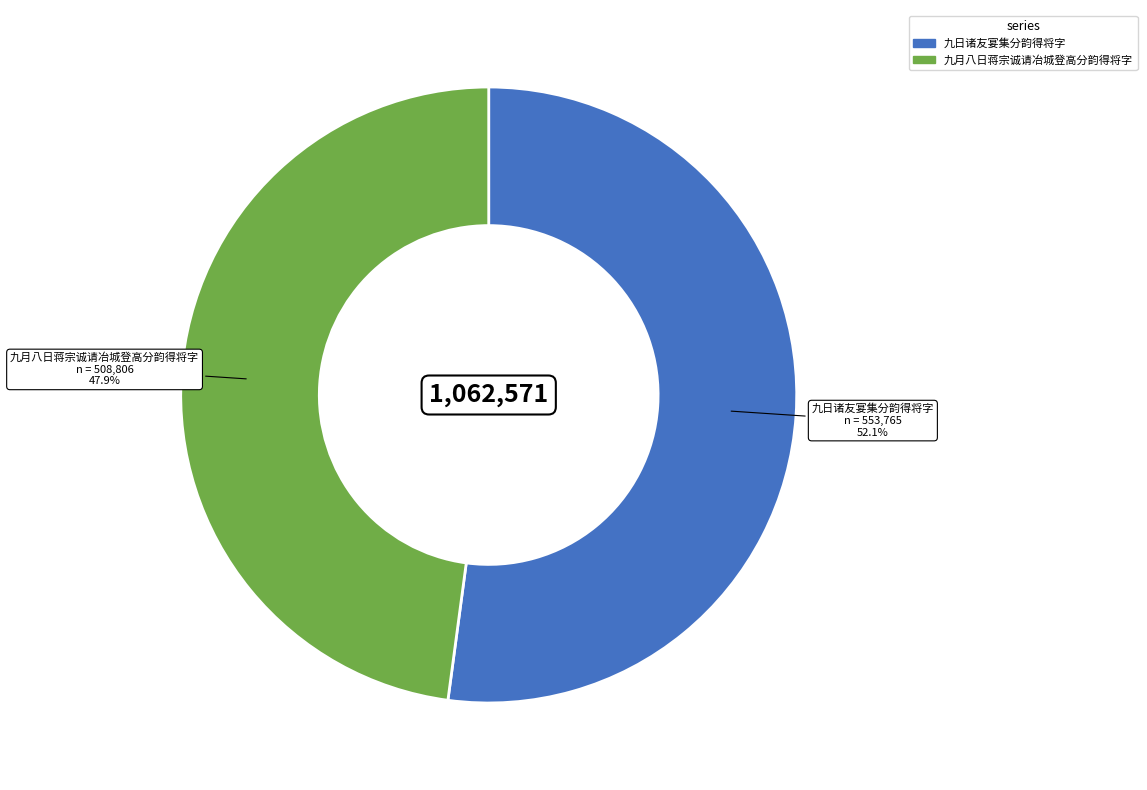

Combined, what portion of the pie is 九月八日蒋宗诚请冶城登高分韵得将字 and 九日诸友宴集分韵得将字?

100.0%